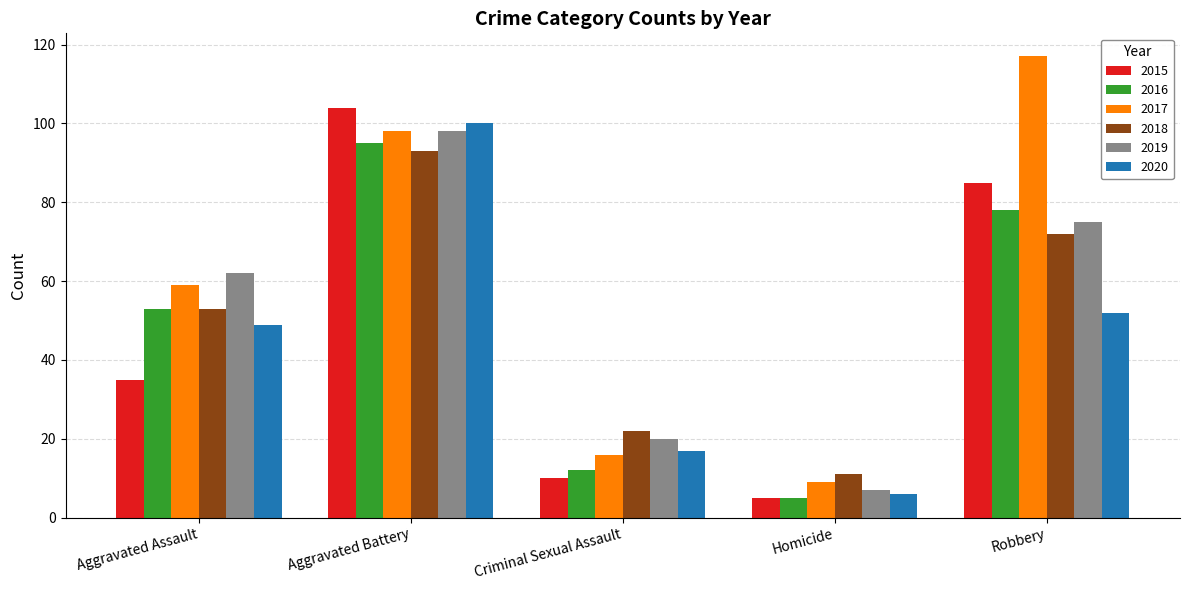

What is the difference between the 2020 values at Aggravated Assault and Homicide?

43